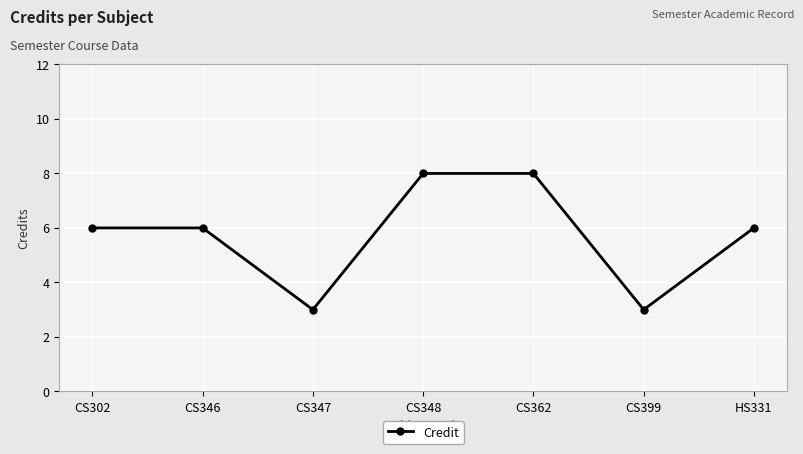

Does the chart have visible grid lines?

Yes